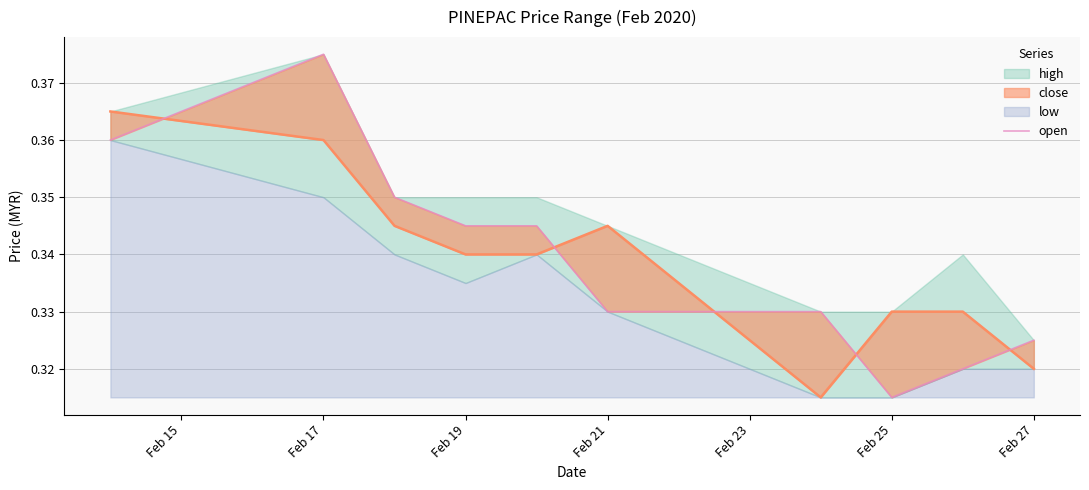

Reading left to right, what are all the values shown in this chart?

0.4	0.4	0.3	0.3	0.3	0.3	0.3	0.3	0.3	0.3